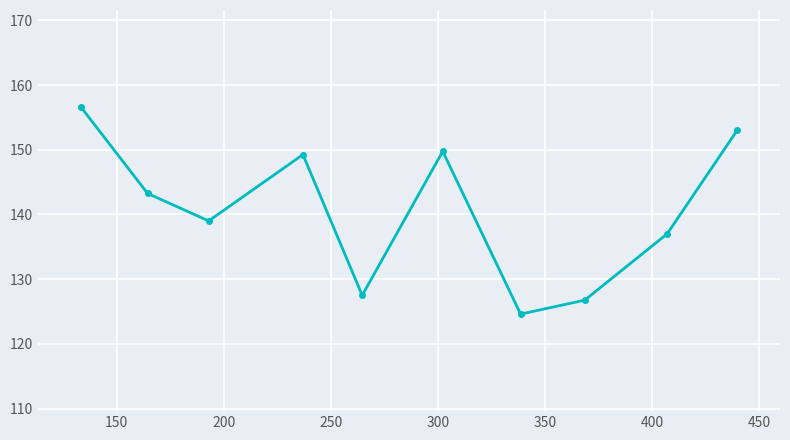

What is the difference between the maximum and minimum values?

32.0